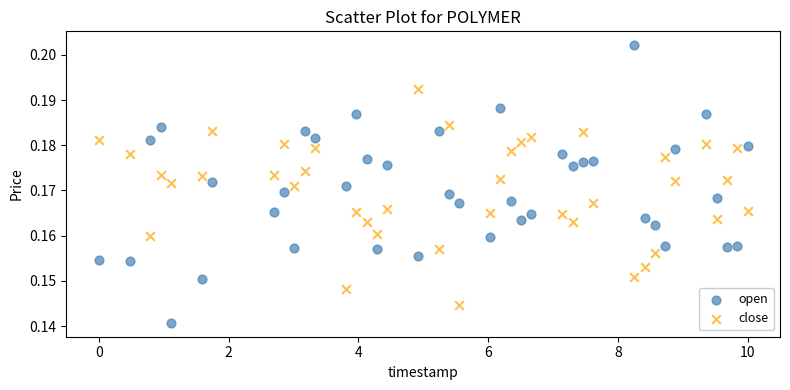

Which series contains the lowest Y value?

open